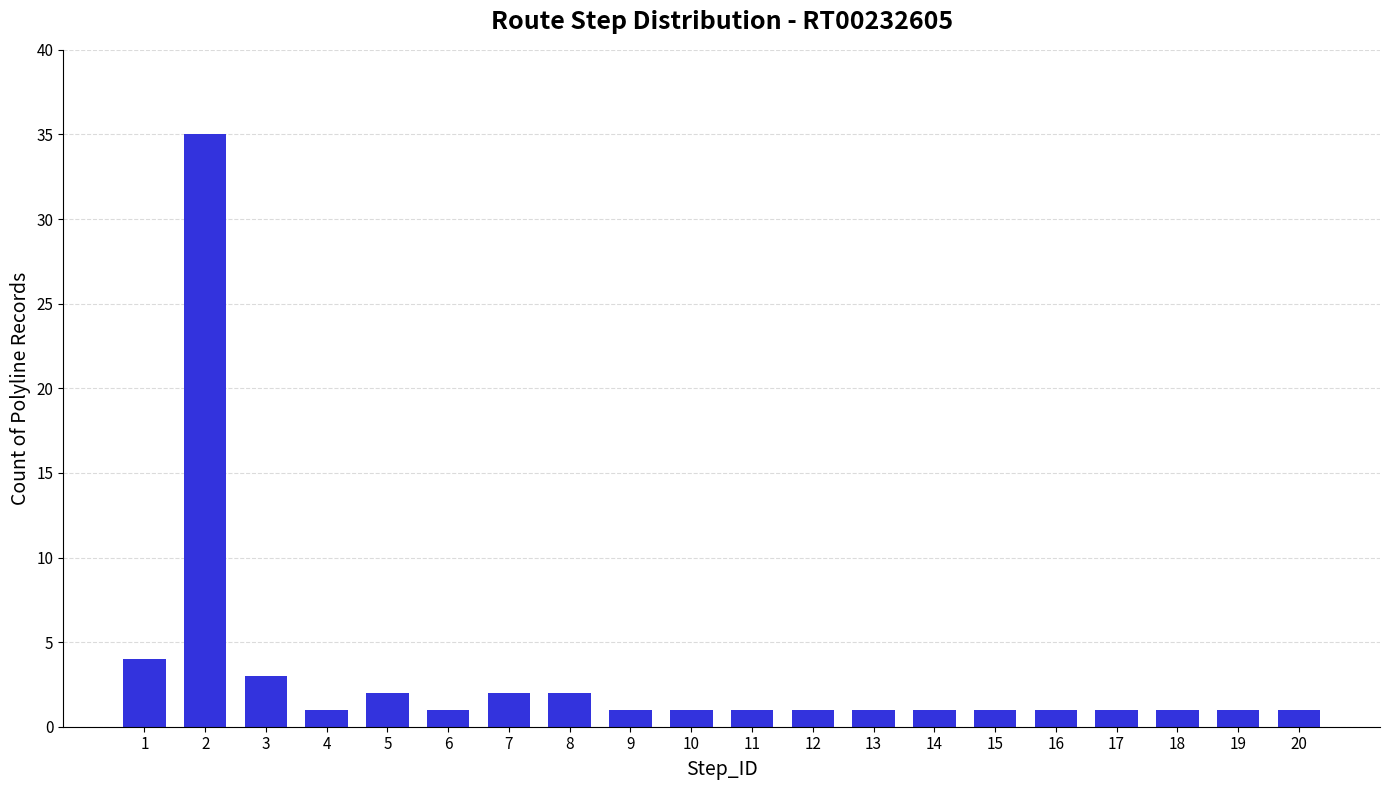

What is the value of the 18th bar from the left?

1